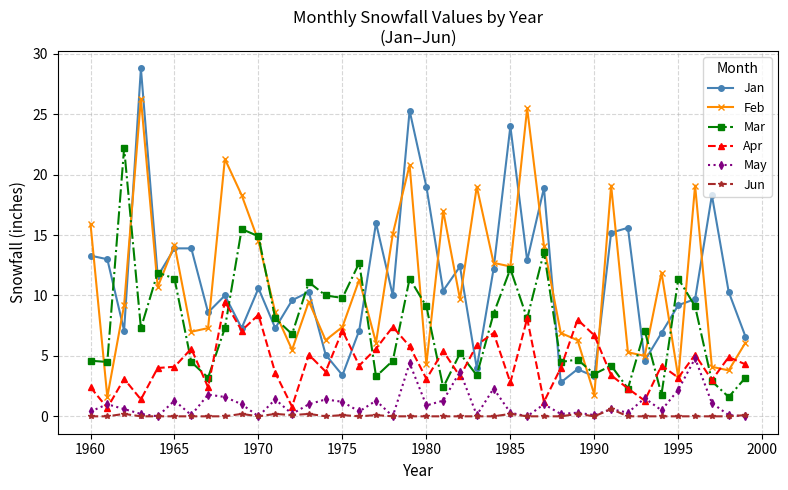

How many lines are shown in the chart?

6